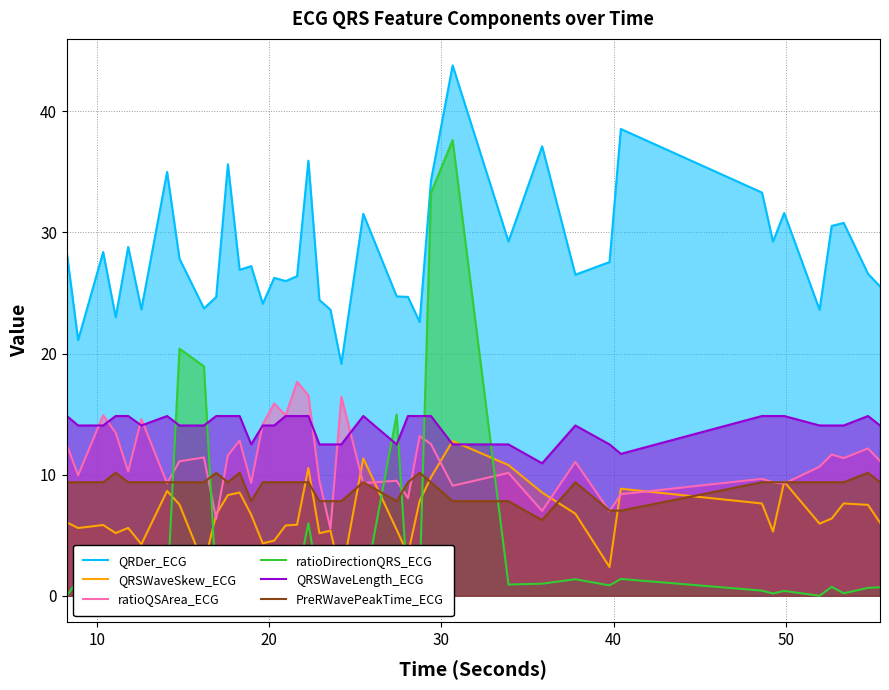

What is the highest value of the ratioQSArea_ECG series?

17.7